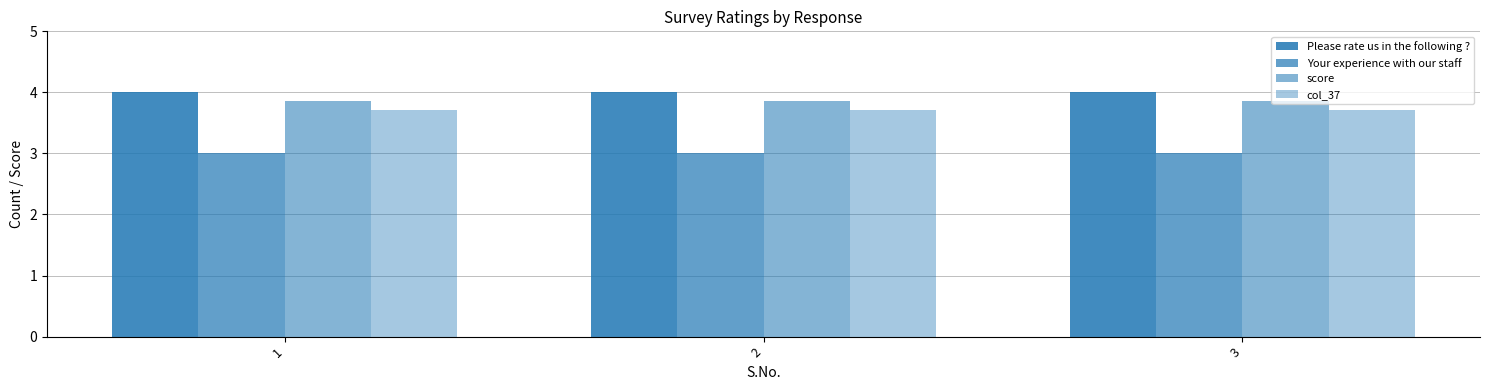

At which label is Please rate us in the following ? closest to 4?

1